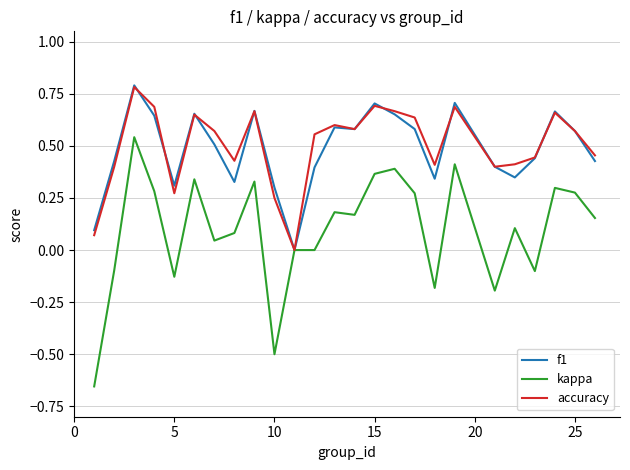

What is the maximum value shown in the chart?

0.8